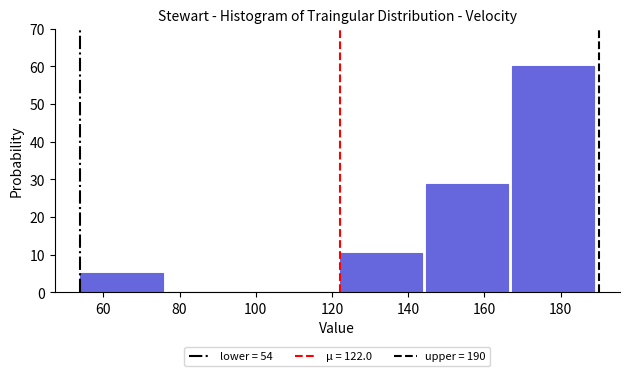

Which range on the x-axis has the tallest bar?

168 to 190